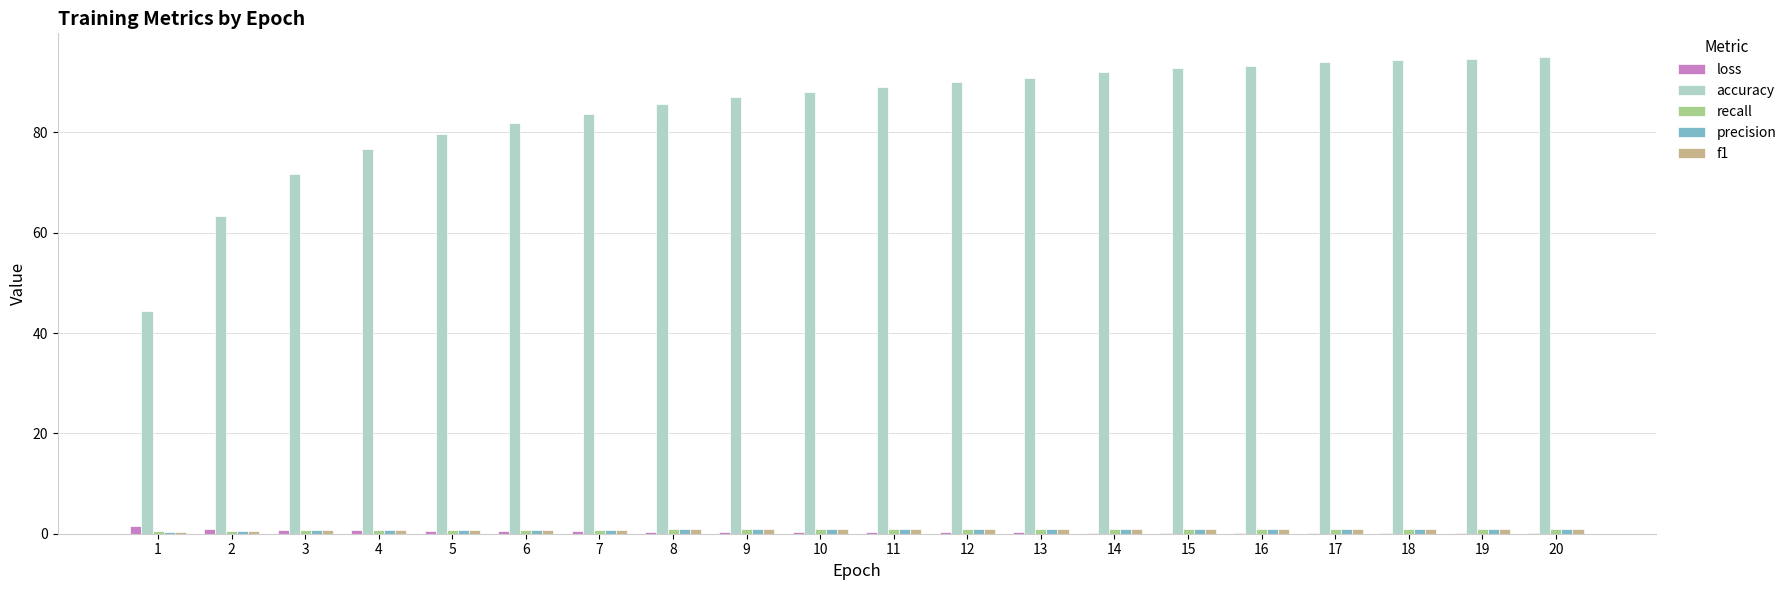

Are the bars horizontal?

No